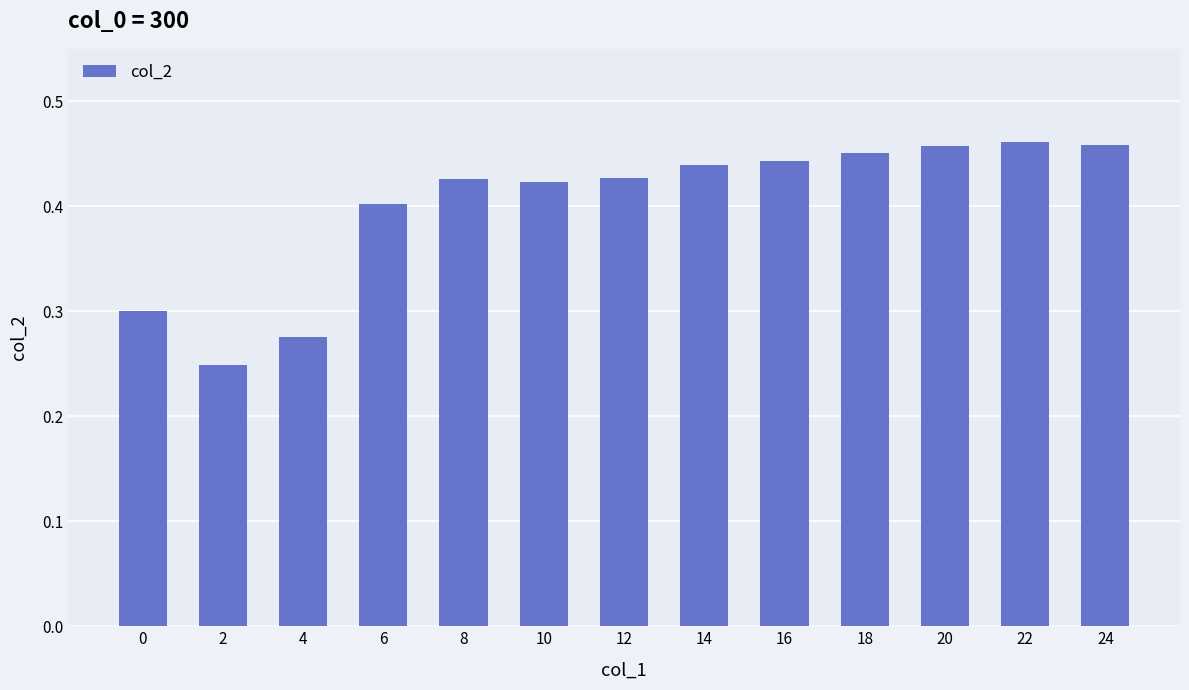

True or false: the data shows 0.4 at 6.

True